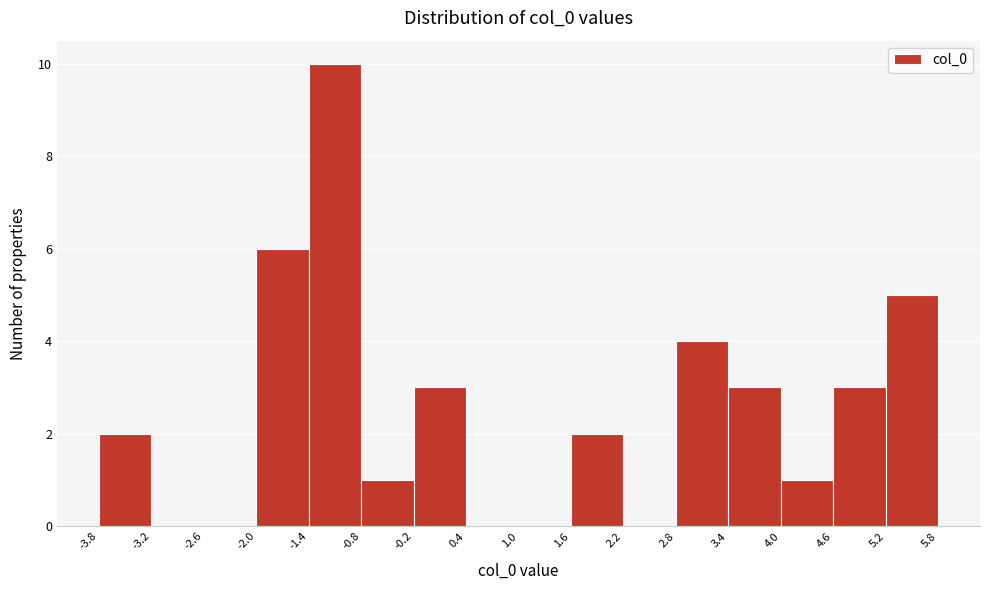

Reading left to right, transcribe this chart: for each bar, give the range it covers on the x-axis and its height. The values are not printed on the chart, so give them approximately, as read against the axis.

-3.8 to -3.2: 2
-3.2 to -2.6: 0
-2.6 to -2.0: 0
-2.0 to -1.4: 6
-1.4 to -0.8: 10
-0.8 to -0.2: 1
-0.2 to 0.4: 3
0.4 to 1.0: 0
1.0 to 1.6: 0
1.6 to 2.2: 2
2.2 to 2.8: 0
2.8 to 3.4: 4
3.4 to 4.0: 3
4.0 to 4.6: 1
4.6 to 5.2: 3
5.2 to 5.8: 5